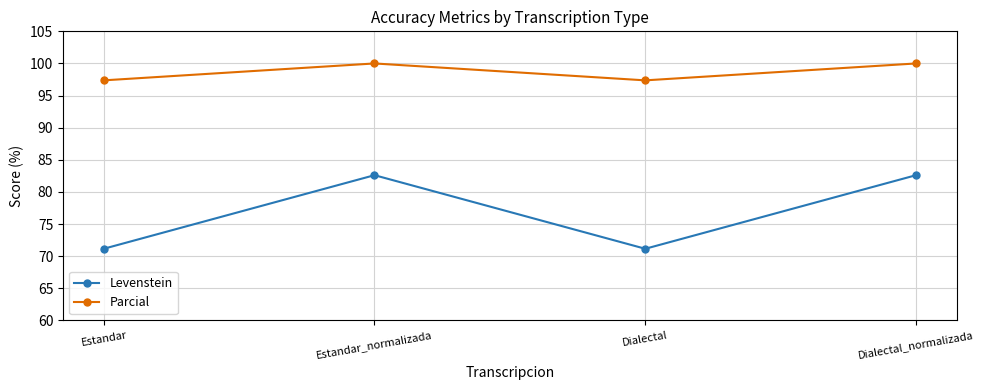

Does the chart display data point markers on the line(s)?

Yes